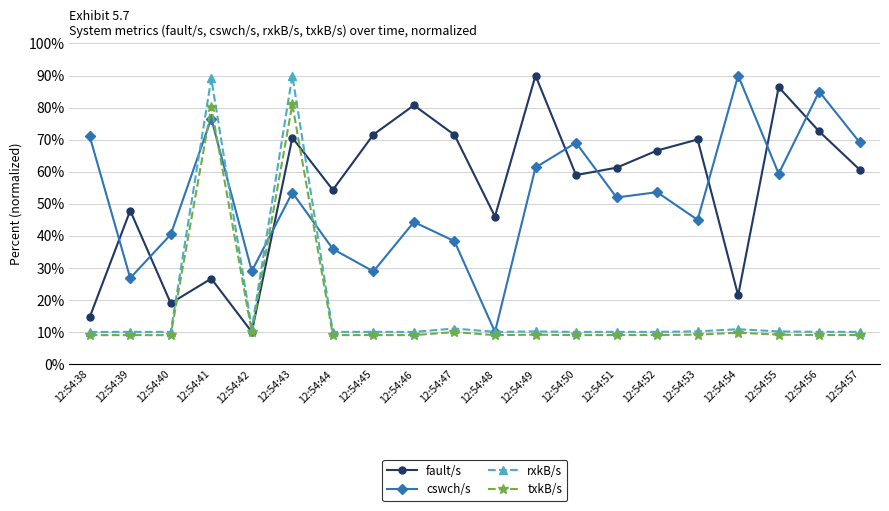

Which category has the highest value in the txkB/s series?

12:54:43